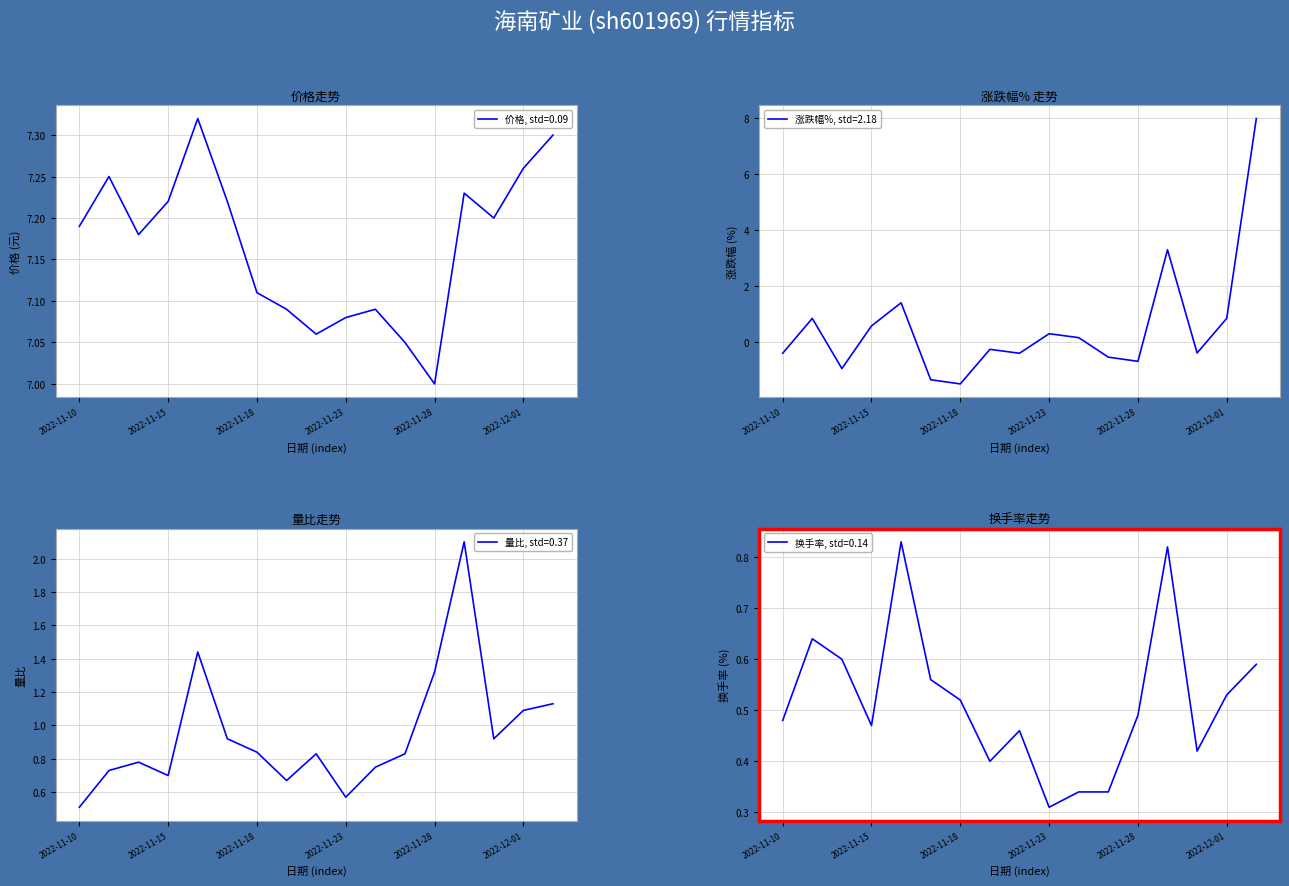

Is this an area chart (filled region under the line)?

No